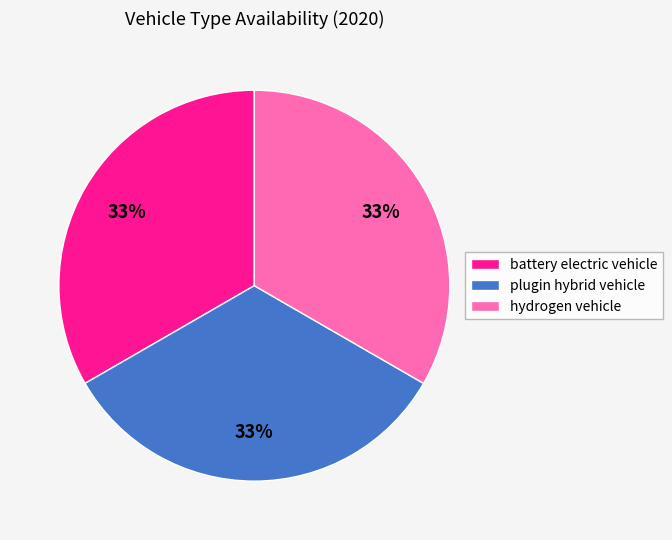

Count the number of slices in the pie.

3